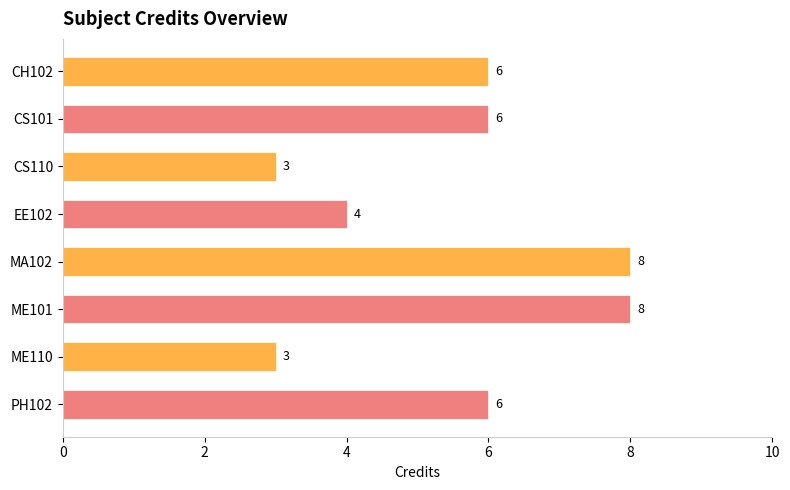

Reading top to bottom, what are all the values shown in this chart?

6	6	3	4	8	8	3	6